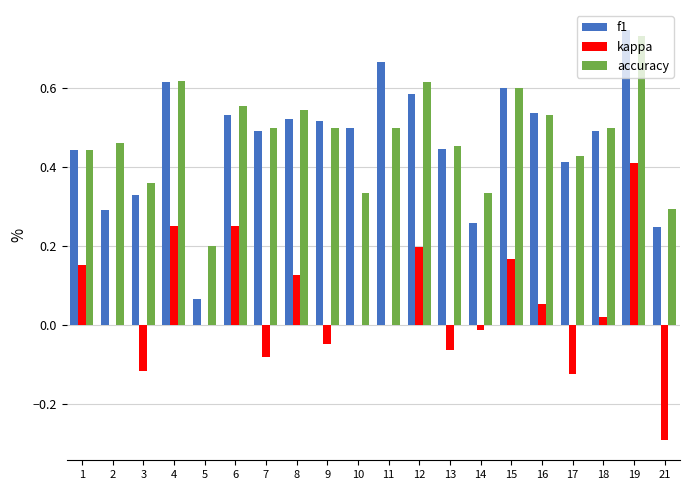

The kappa series shows 0.2 at 1. True or false?

True